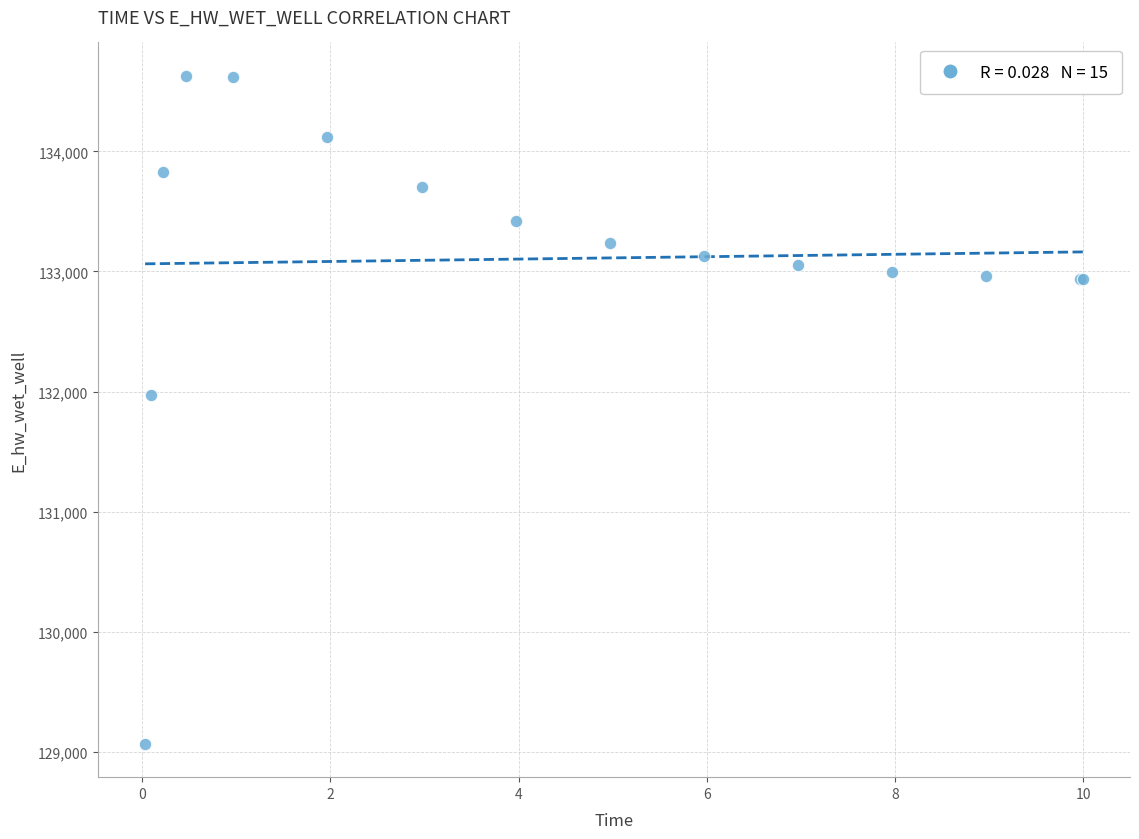

What Y value in the scatter plot is closest to 131849?

131970.0